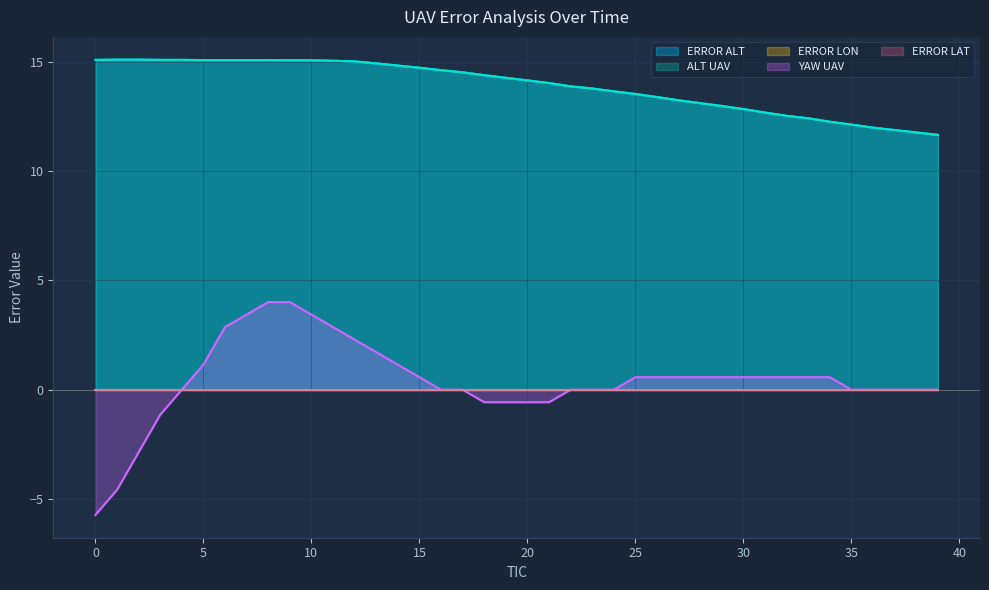

How many lines are shown in the chart?

5